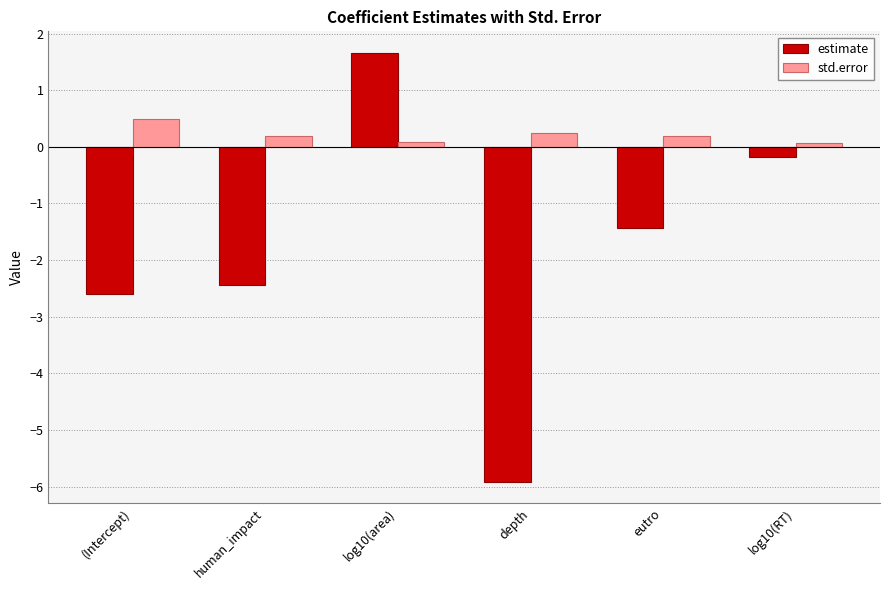

Reading left to right, transcribe all the data shown in this chart.

estimate: -2.6	-2.4	1.7	-5.9	-1.4	-0.2
std.error: 0.5	0.2	0.1	0.2	0.2	0.1